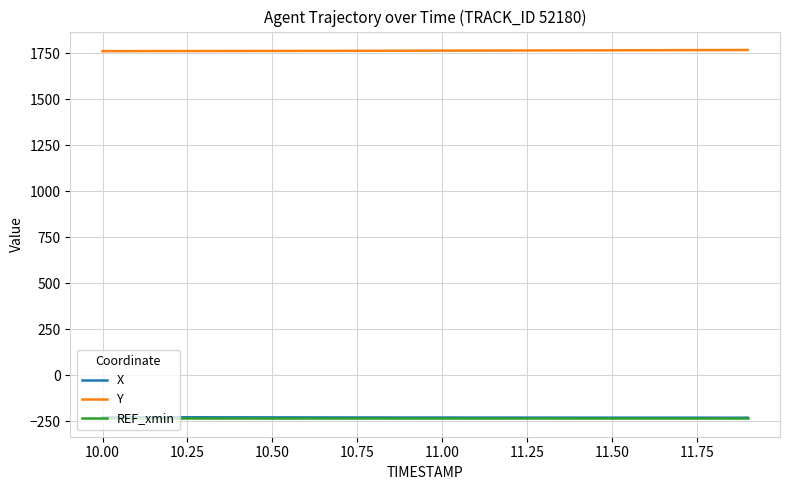

True or false: X and Y intersect in this chart.

False